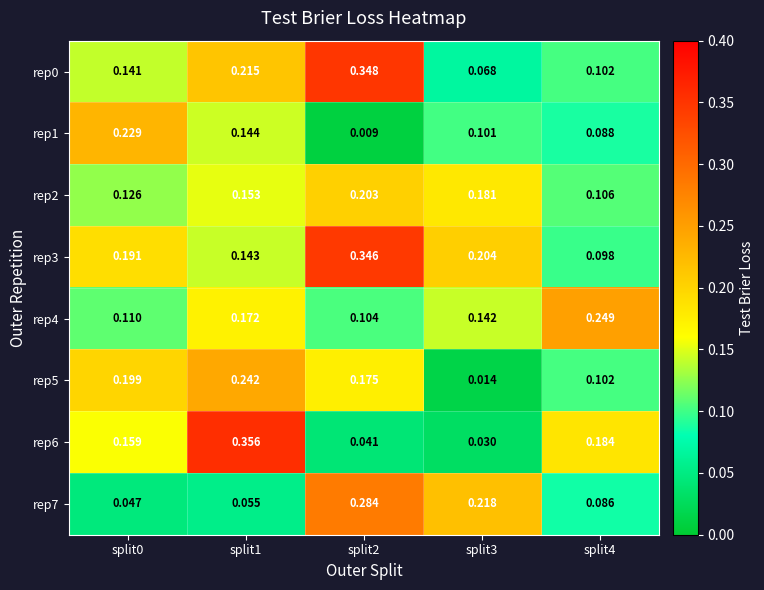

At which category is the sum across all series the highest?

split2